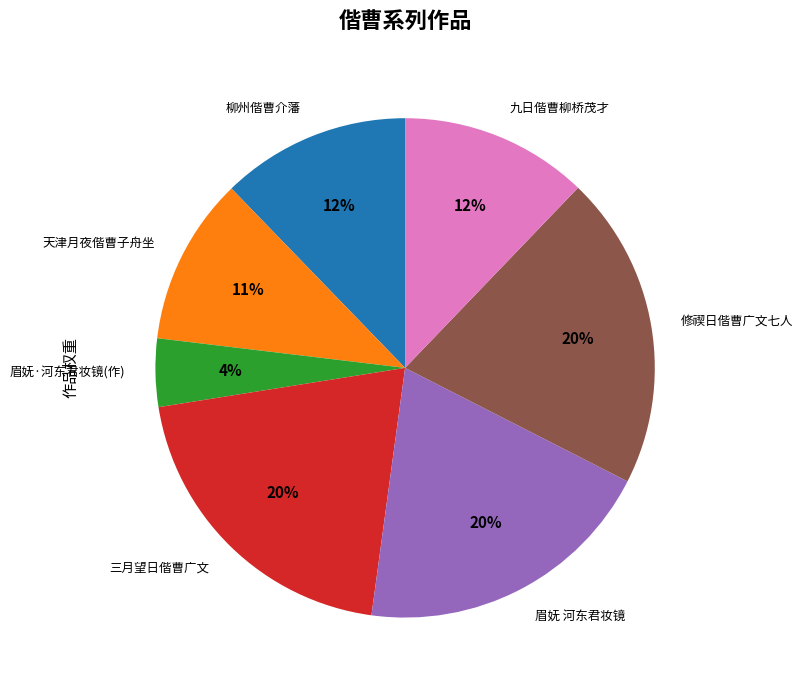

What is the ratio of the value at 天津月夜偕曹子舟坐 to the value at 九日偕曹柳桥茂才?

0.9